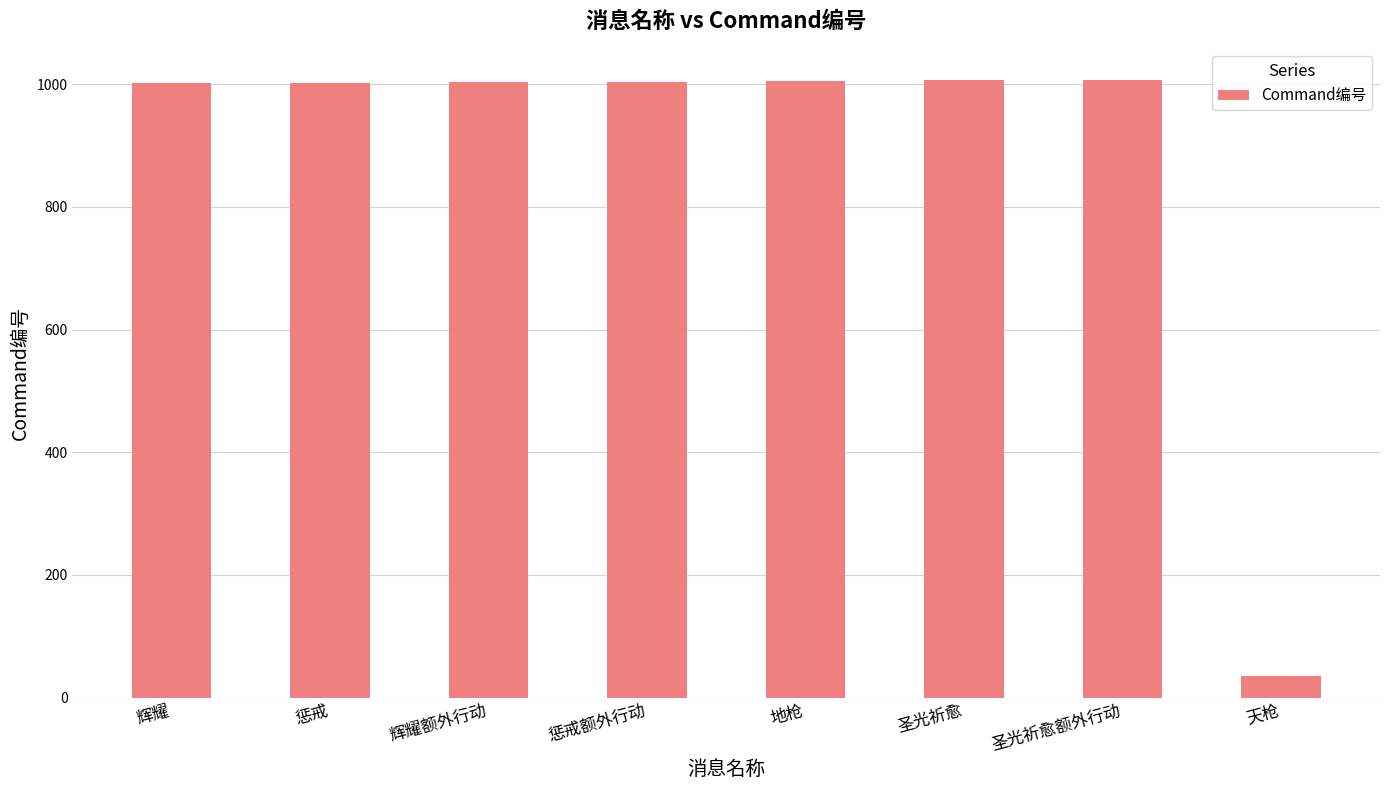

Approximately how many times larger is the value at 惩戒 compared to 圣光祈愈额外行动?

1.0